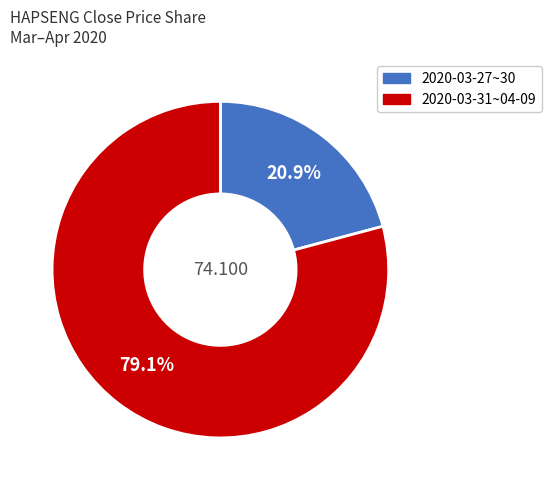

Is there any slice that represents more than half of the pie?

Yes